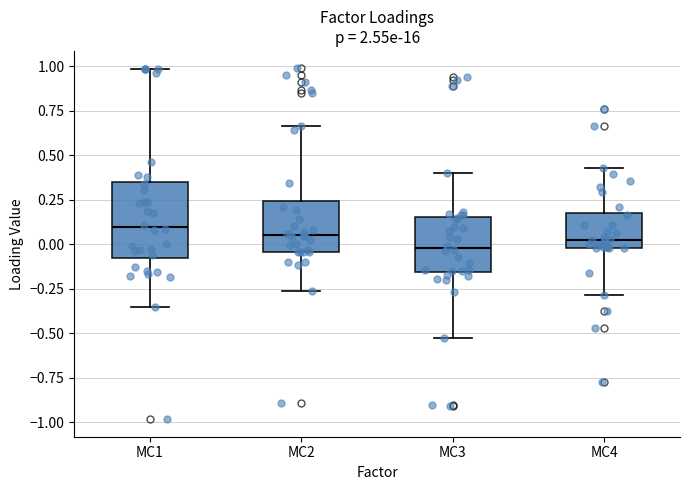

Reading left to right, read every box against the y-axis: the position of its median line, the range the box covers, and the ends of its whiskers. The values are not printed on the chart, so give them approximately, as read against the axis.

MC1: median 0.10, box -0.10 to 0.35, whiskers -0.35 to 1.00
MC2: median 0.05, box -0.05 to 0.25, whiskers -0.25 to 0.65
MC3: median 0.00, box -0.15 to 0.15, whiskers -0.50 to 0.40
MC4: median 0.00 (just above the box's lower edge), box 0.00 to 0.20, whiskers -0.30 to 0.45